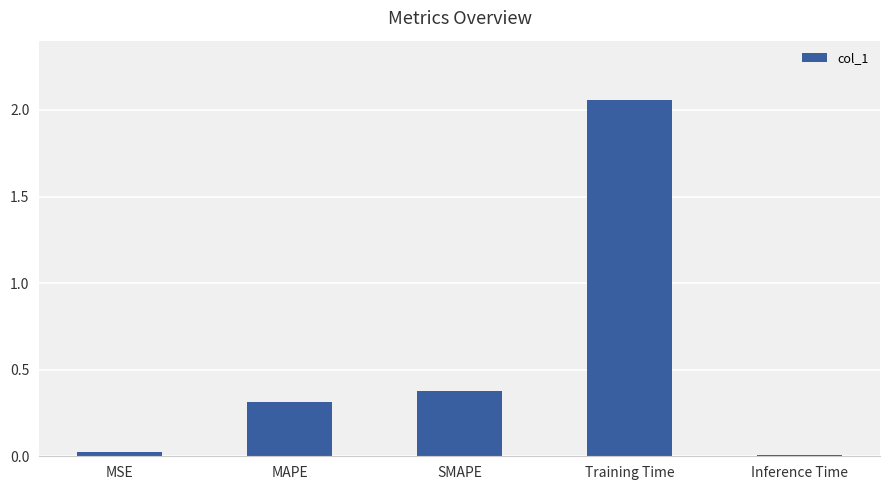

At which label is the value closest to 1?

SMAPE